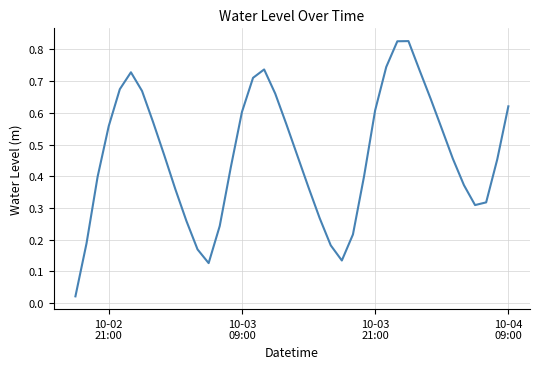

Reading left to right, transcribe all the data shown in this chart.

0.0	0.2	0.4	0.6	0.7	0.7	0.7	0.6	0.5	0.4	0.3	0.2	0.1	0.2	0.4	0.6	0.7	0.7	0.7	0.6	0.5	0.4	0.3	0.2	0.1	0.2	0.4	0.6	0.7	0.8	0.8	0.7	0.6	0.6	0.5	0.4	0.3	0.3	0.5	0.6